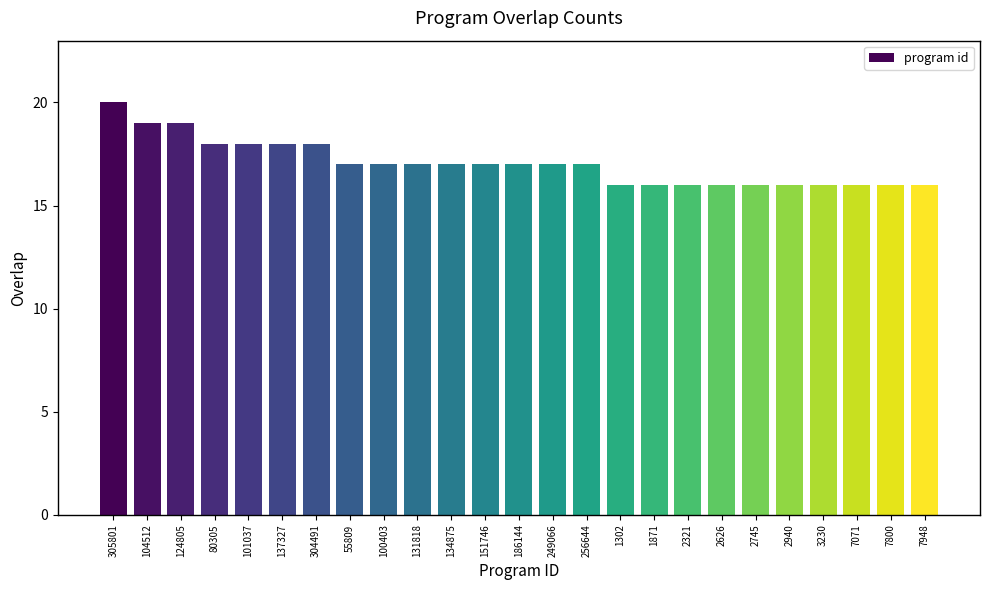

Are the bars grouped side by side (vs. stacked)?

No